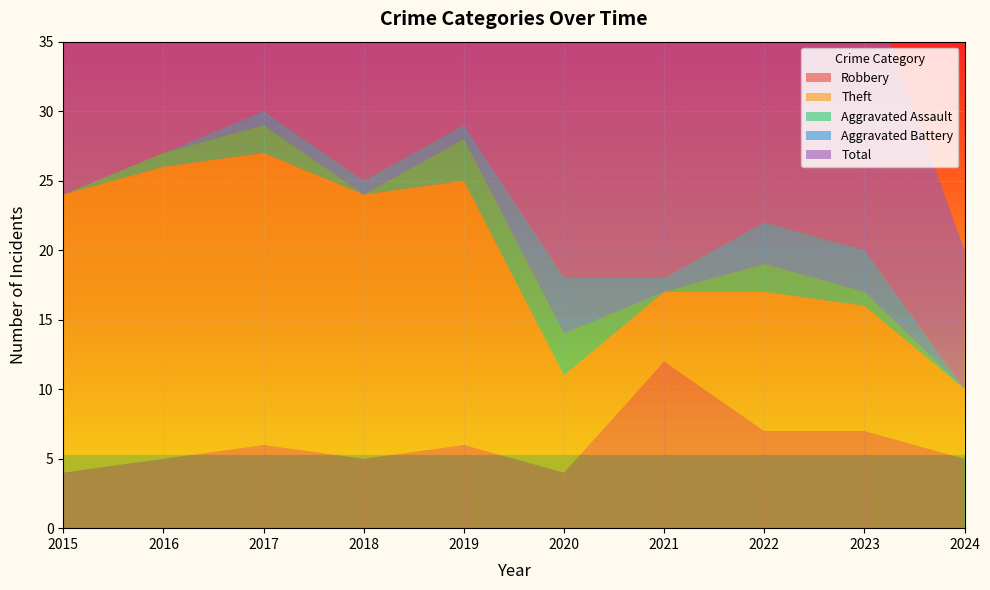

Reading left to right, what are all the values shown in this chart?

Robbery: 2015=4	2016=5	2017=6	2018=5	2019=6	2020=4	2021=12	2022=7	2023=7	2024=5
Theft: 2015=20	2016=21	2017=21	2018=19	2019=19	2020=7	2021=5	2022=10	2023=9	2024=5
Aggravated Assault: 2015=0	2016=1	2017=2	2018=0	2019=3	2020=3	2021=0	2022=2	2023=1	2024=0
Aggravated Battery: 2015=0	2016=0	2017=1	2018=1	2019=1	2020=4	2021=1	2022=3	2023=3	2024=0
Total: 2015=24	2016=27	2017=30	2018=25	2019=29	2020=18	2021=18	2022=23	2023=20	2024=10